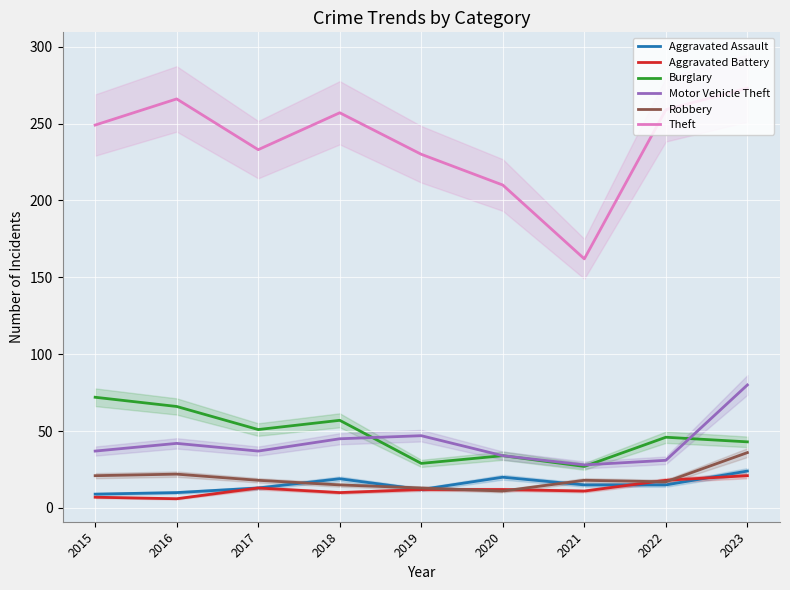

The Burglary series shows 26 at 2015. True or false?

False